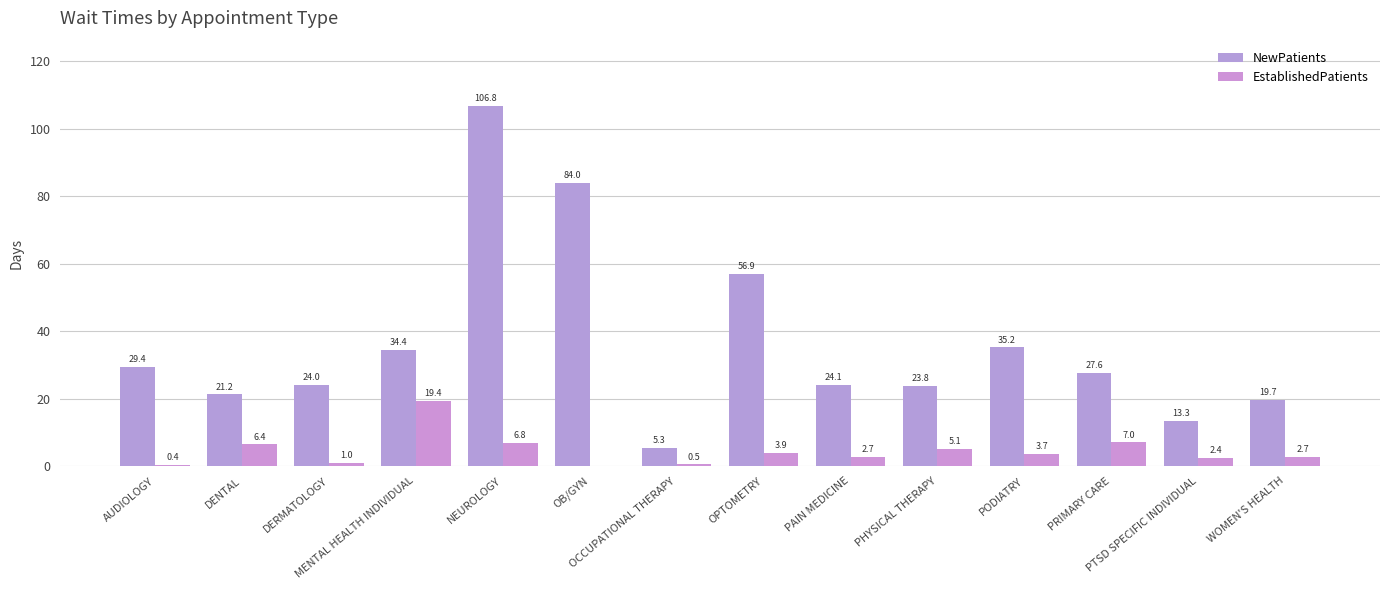

Are the bars grouped side by side (vs. stacked)?

Yes